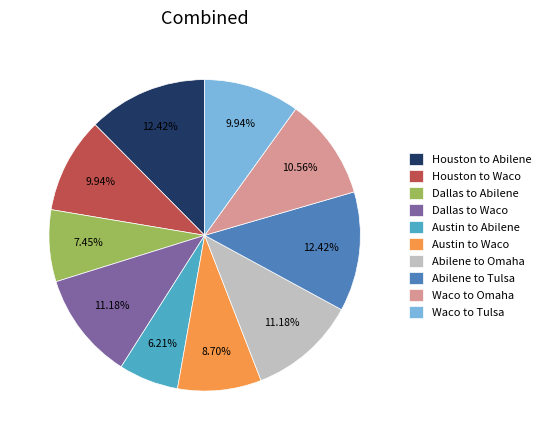

To the nearest percent, what is the difference between the largest and smallest slice percentages?

6%